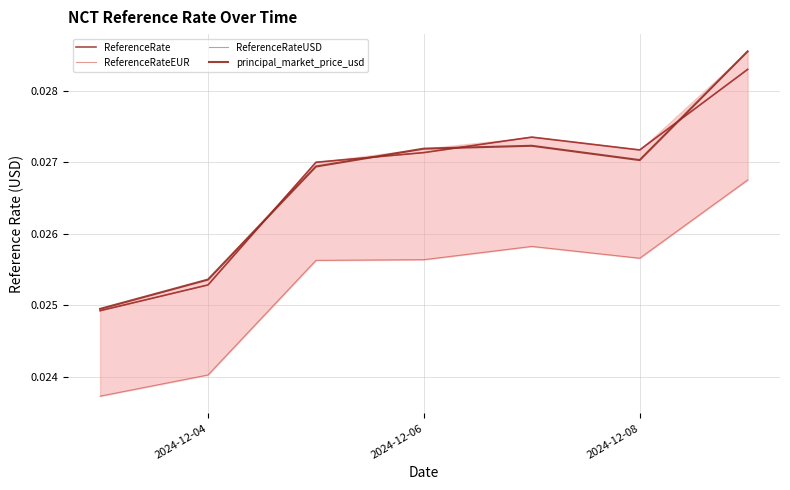

How many intersections are there between principal_market_price_usd and ReferenceRate?

4